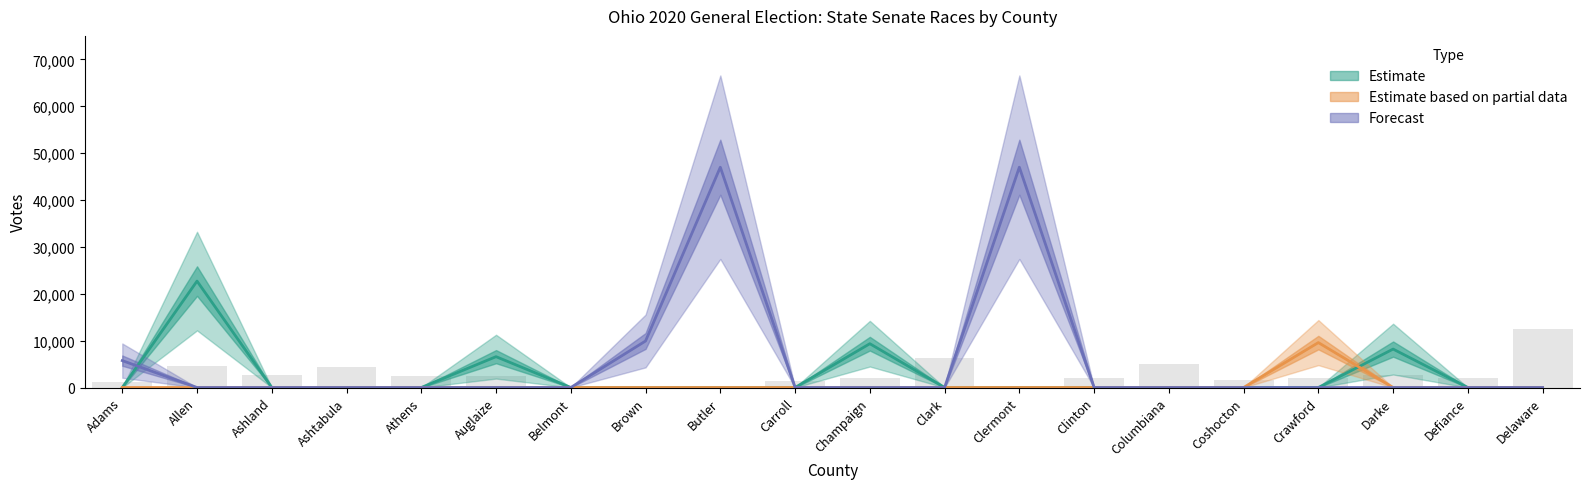

The value of Bill Reineke (R) at Defiance is 0.0. True or false?

True